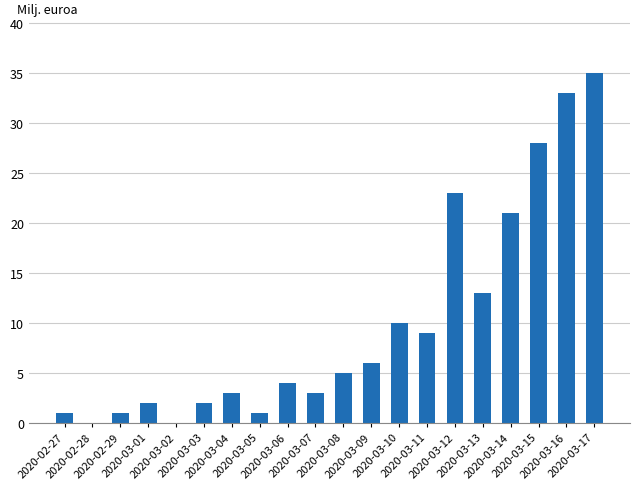

Which has a higher value, 2020-03-04 or 2020-03-11?

2020-03-11